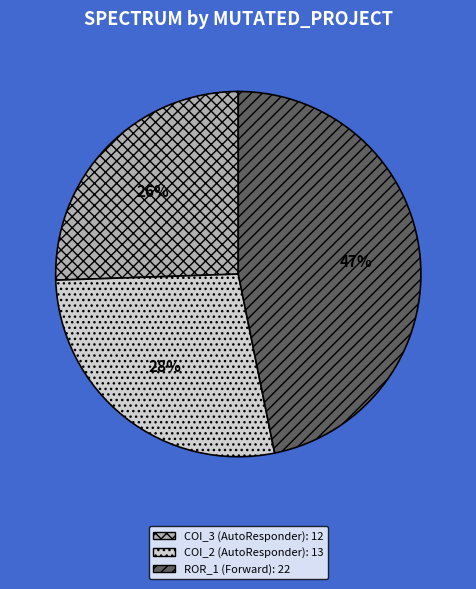

To the nearest percent, what is the average slice percentage?

33%